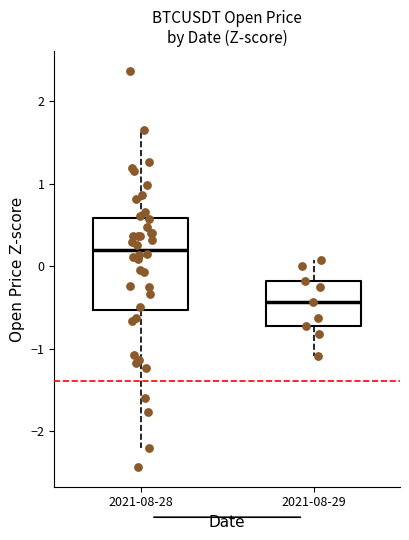

Which box's median line is the highest?

2021-08-28